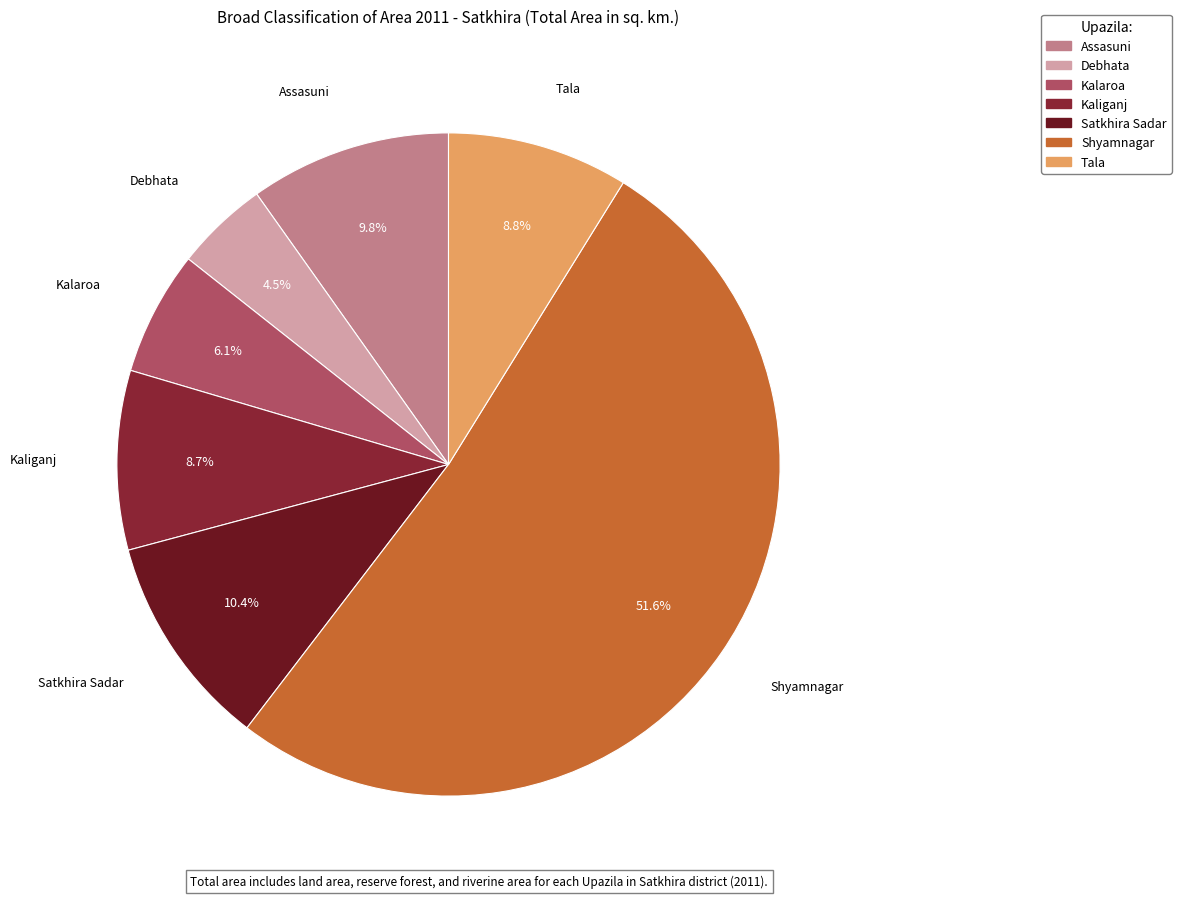

How many segments does this pie chart have?

7